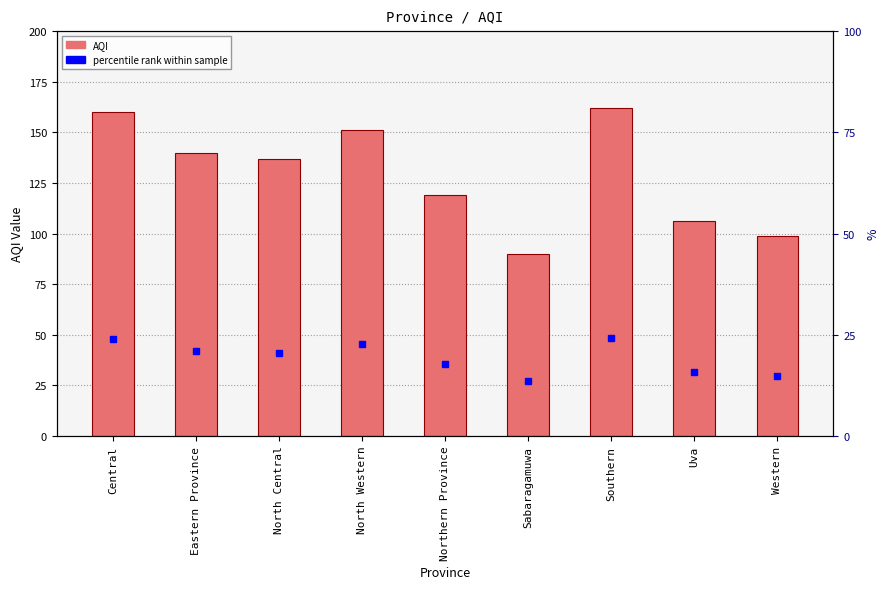

What is the sum of the values at North Western and Northern Province?

270